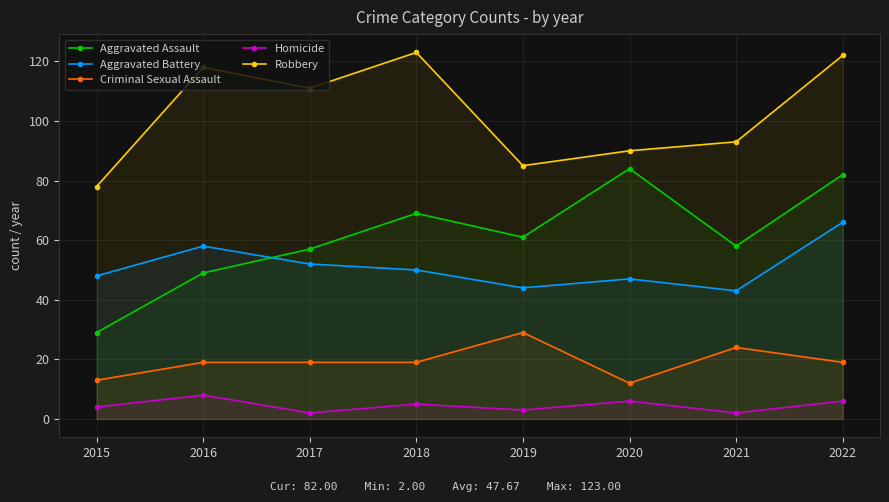

True or false: Robbery has more than 1 points higher than both neighbors.

True